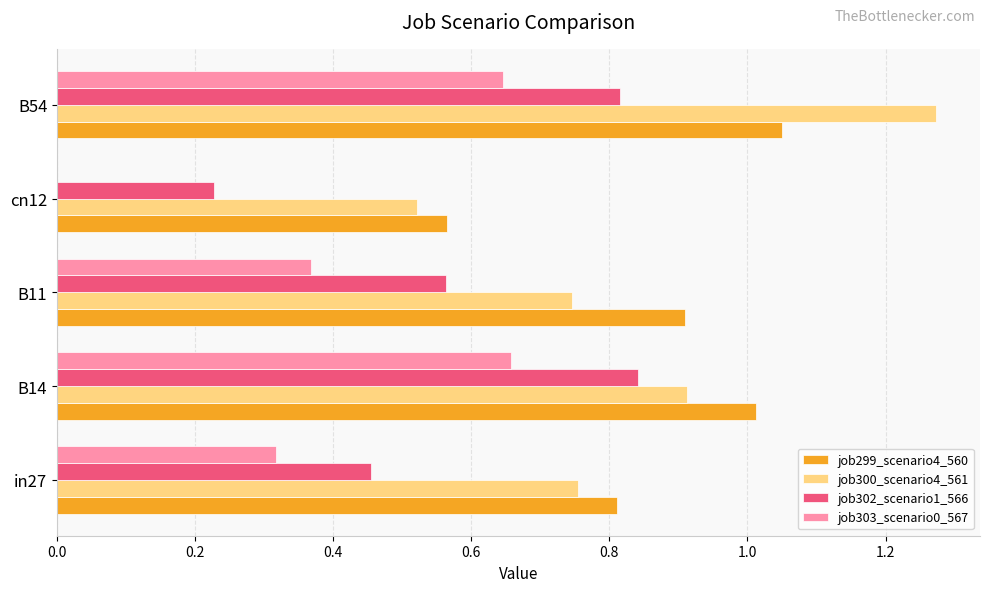

Which label corresponds to the largest value in the chart?

B54